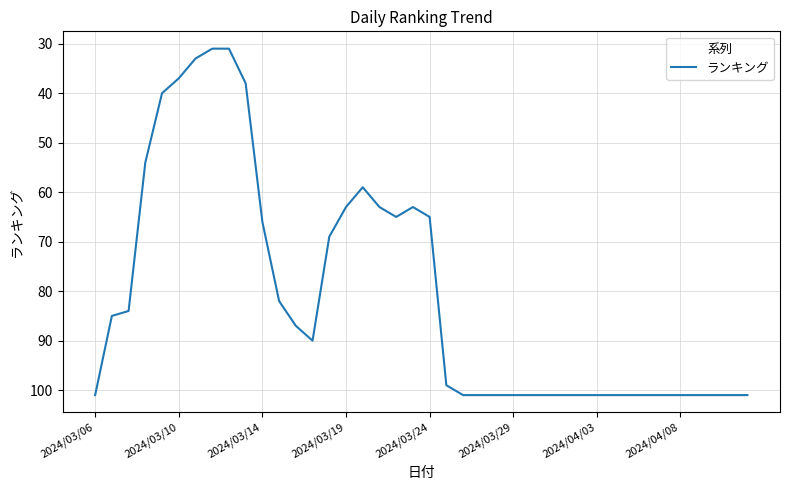

How many lines are shown in the chart?

1